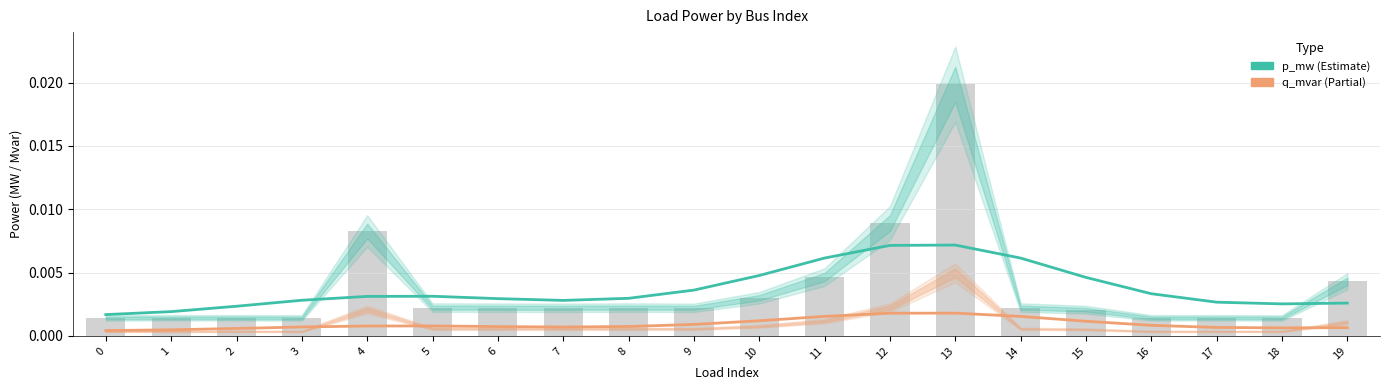

At which category is the sum across all series the highest?

13